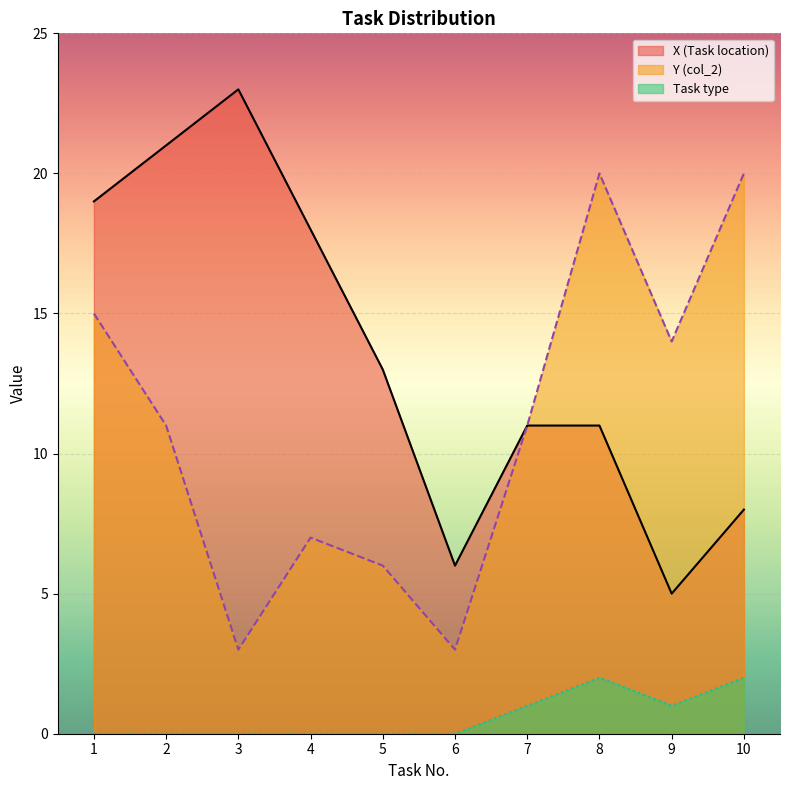

The value of X (Task location) at 5 is 13. True or false?

True